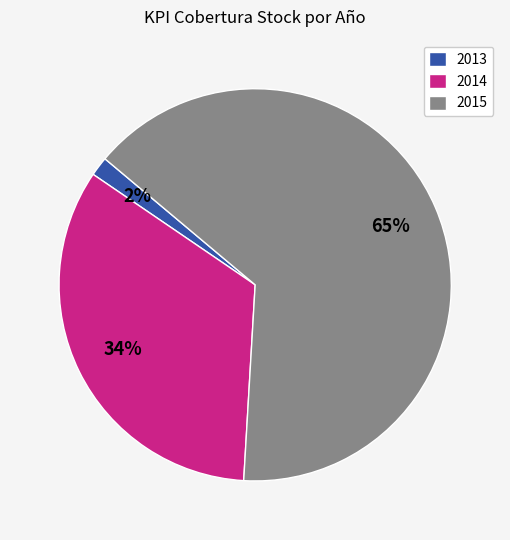

True or false: 2014 accounts for 7% of the total.

False